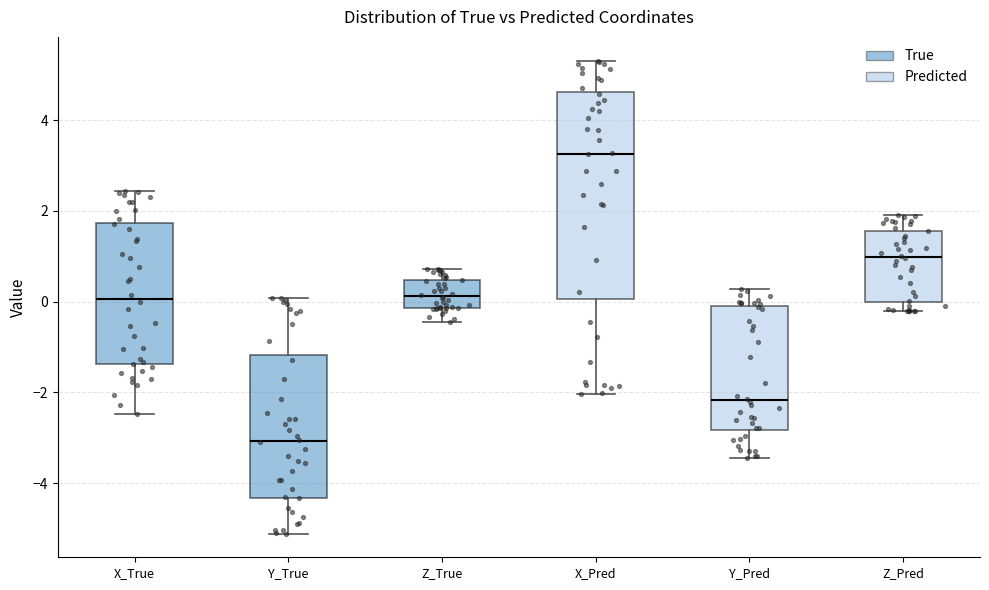

Reading left to right, transcribe this box plot: for each box, give where its median line is, the range the box spans, and where its two whiskers end, as read against the y-axis. The values are not printed on the chart, so give them approximately, as read against the axis.

X_True: median 0.0, box -1.4 to 1.8, whiskers -2.4 to 2.4
Y_True: median -3.0, box -4.4 to -1.2, whiskers -5.2 to 0.0
Z_True: median 0.2, box -0.2 to 0.4, whiskers -0.4 to 0.8
X_Pred: median 3.2, box 0.0 to 4.6, whiskers -2.0 to 5.4
Y_Pred: median -2.2, box -2.8 to -0.2, whiskers -3.4 to 0.2
Z_Pred: median 1.0, box 0.0 to 1.6, whiskers -0.2 to 2.0